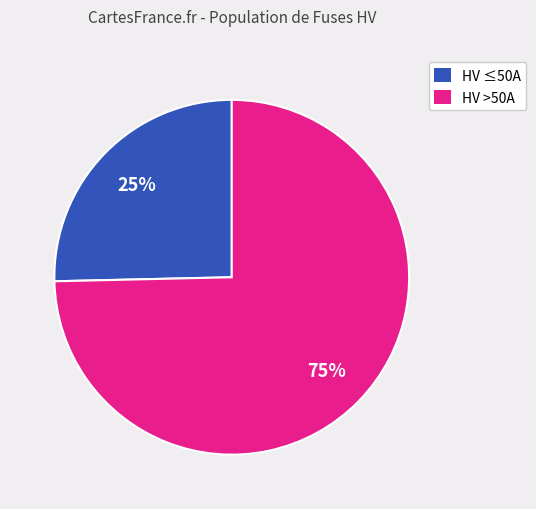

To the nearest percent, what portion does HV ≤50A represent?

25%